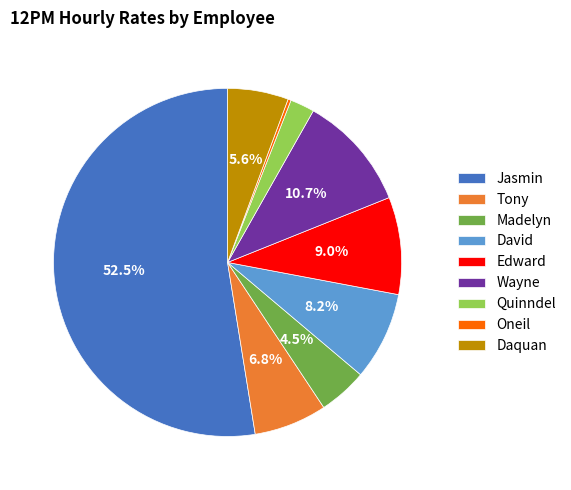

To the nearest percent, what portion does David represent?

8%